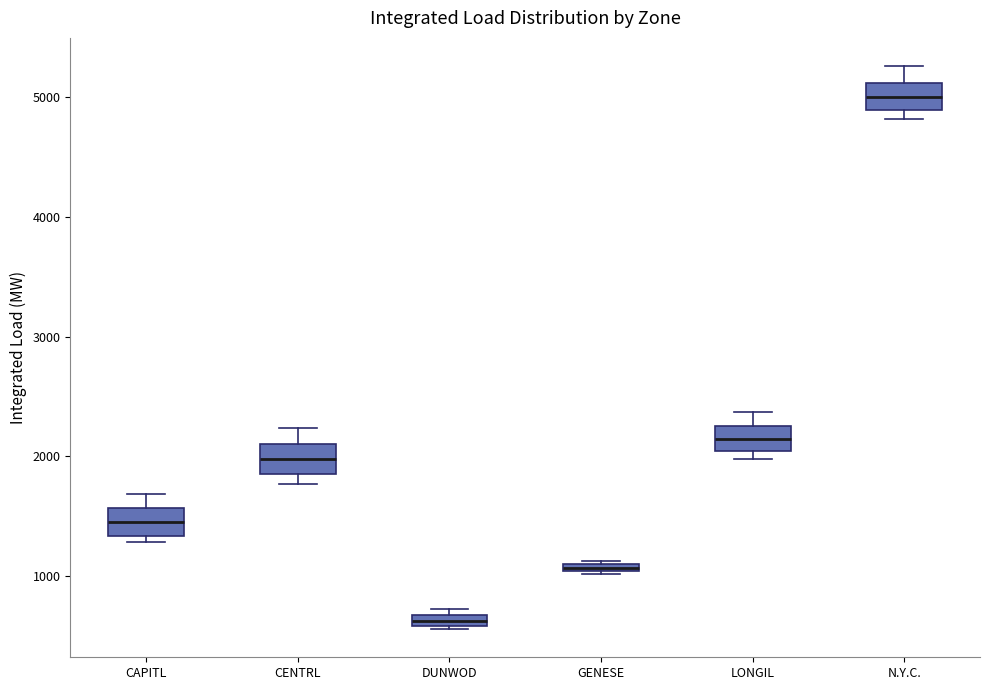

Which box has the lowest median line?

DUNWOD